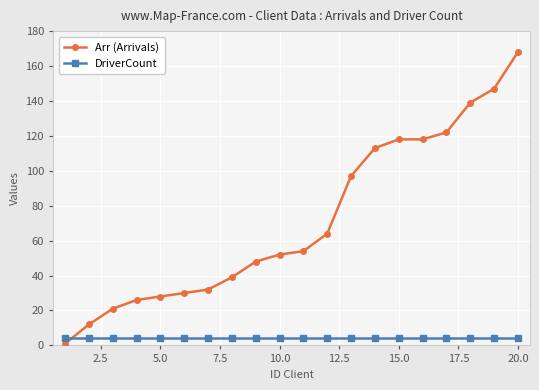

What is the value of the DriverCount point at the 18th from the left?

4